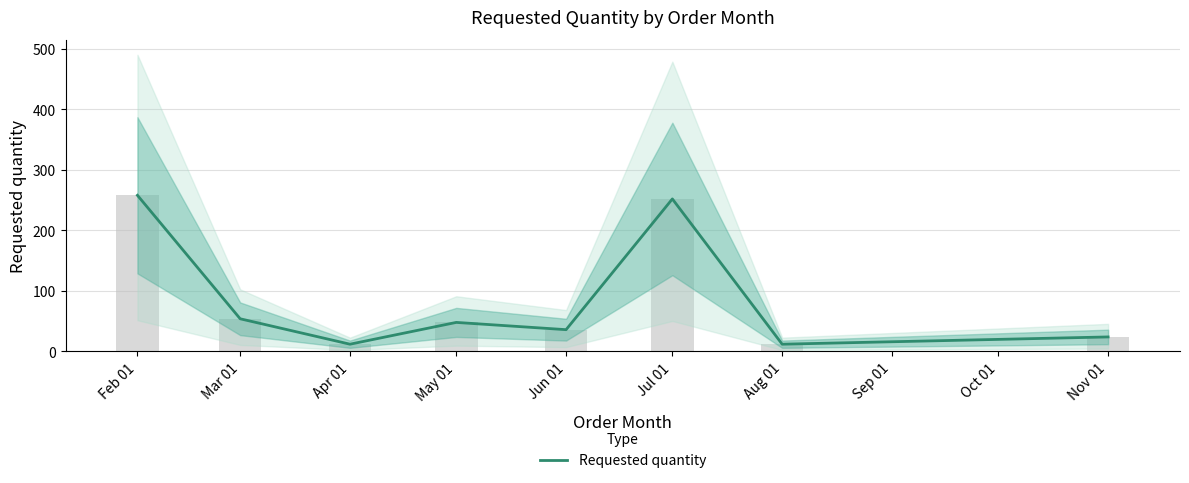

What is the sum of the values at Aug 01 and Mar 01?

66